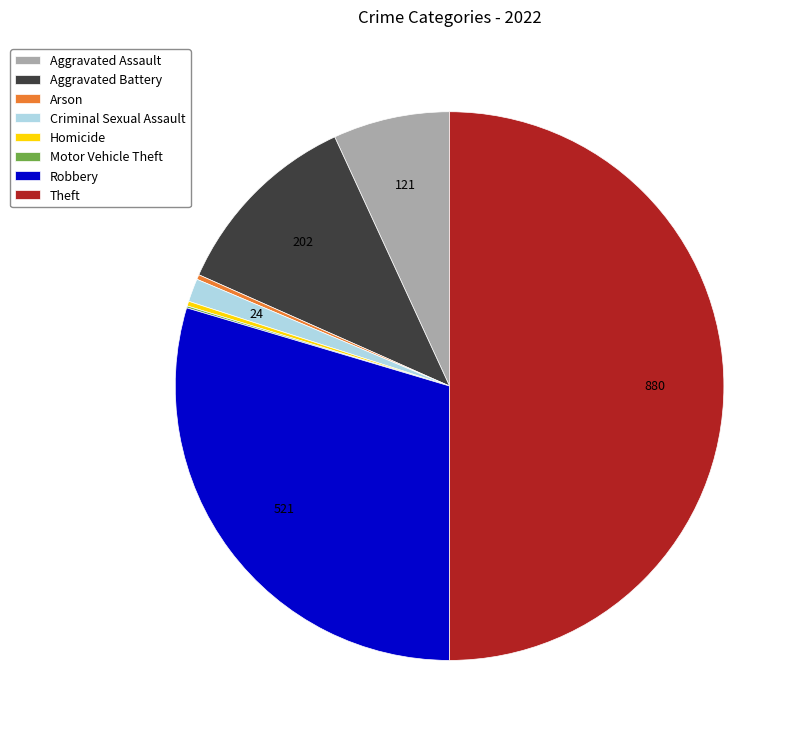

Is the sum of Arson and Aggravated Assault greater than half?

No